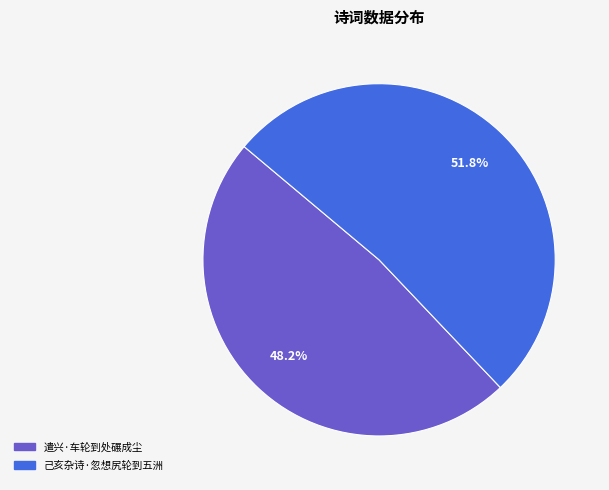

Approximately how many times larger is the value at 遣兴·车轮到处碾成尘 compared to 己亥杂诗·忽想尻轮到五洲?

0.9